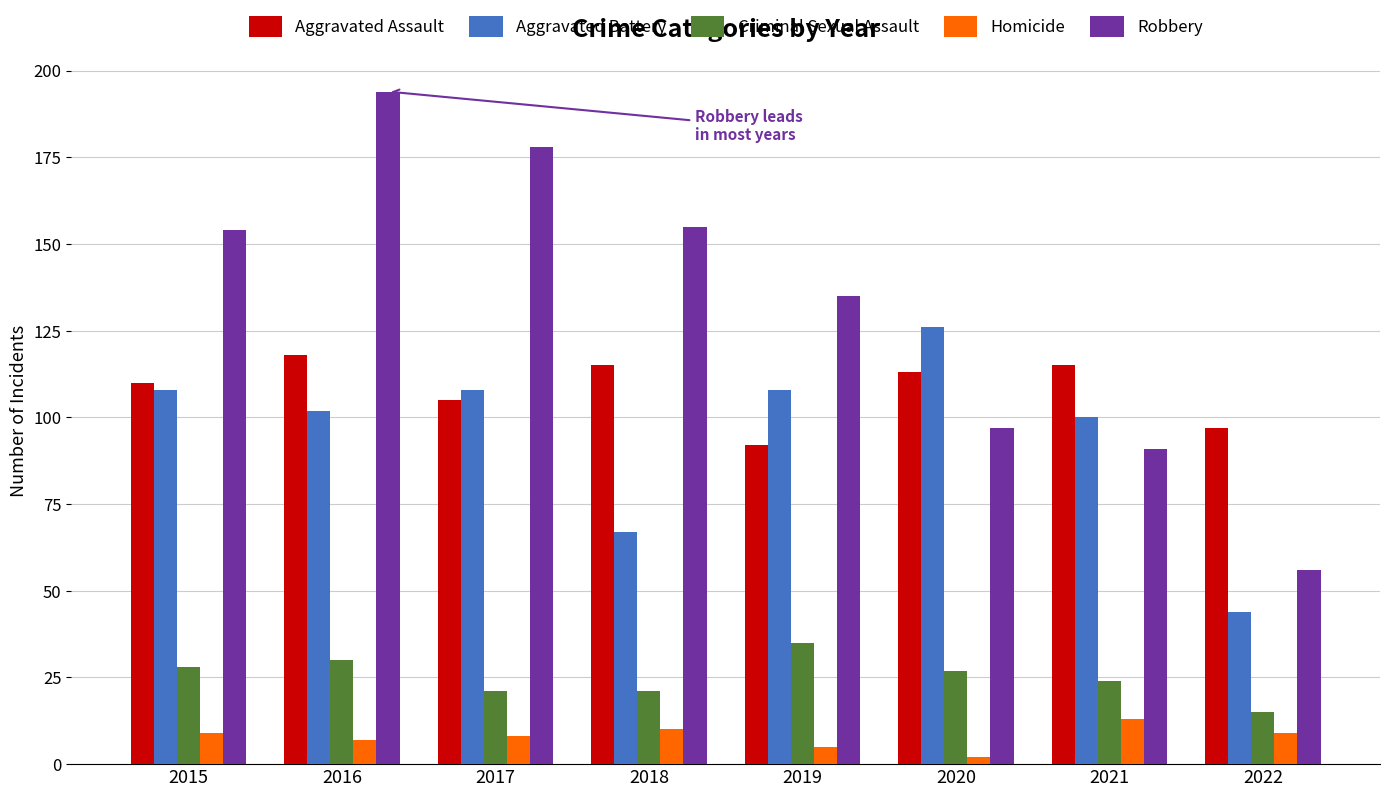

Does the chart contain any negative values?

No